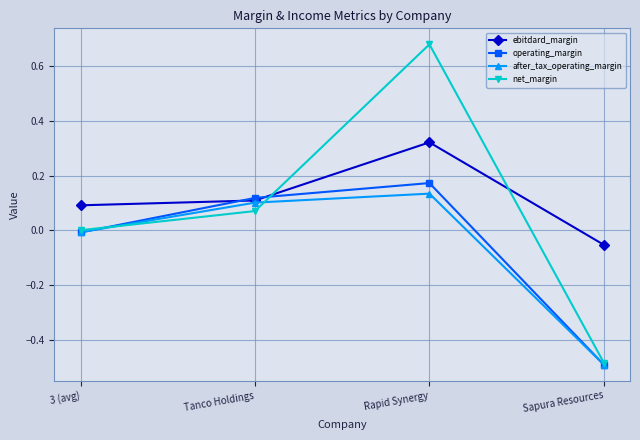

What is the sum of all ebitdard_margin values?

0.5